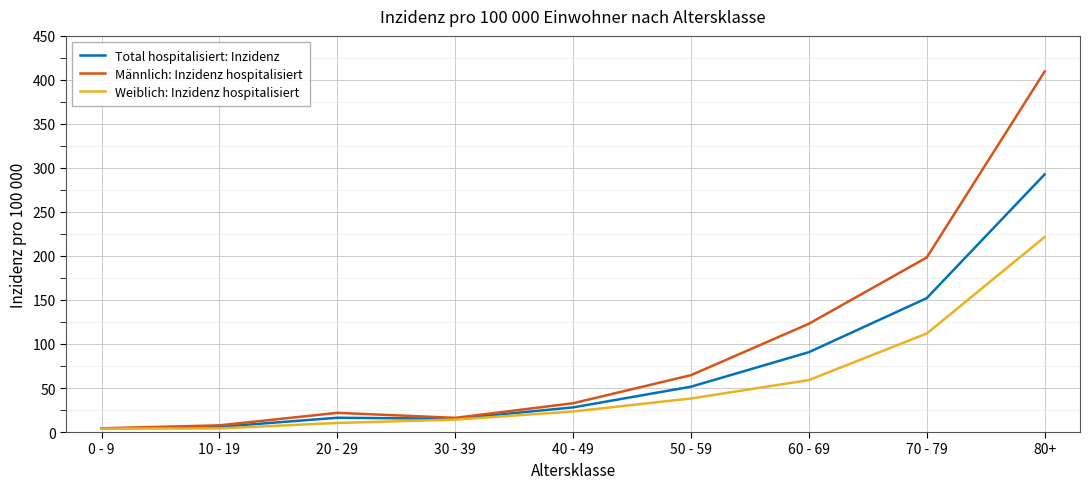

What is the approximate value of Total hospitalisiert: Inzidenz at 70 - 79?

152.1